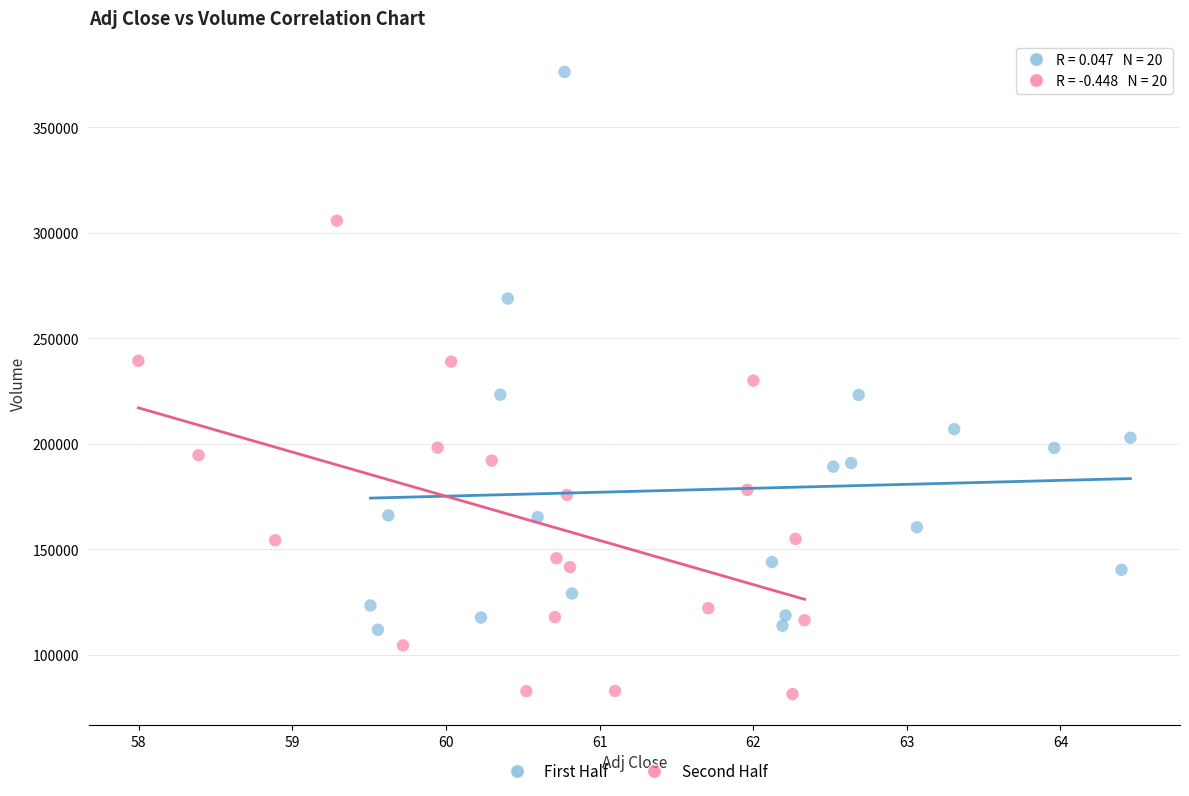

Which series reaches the maximum Y coordinate?

First Half